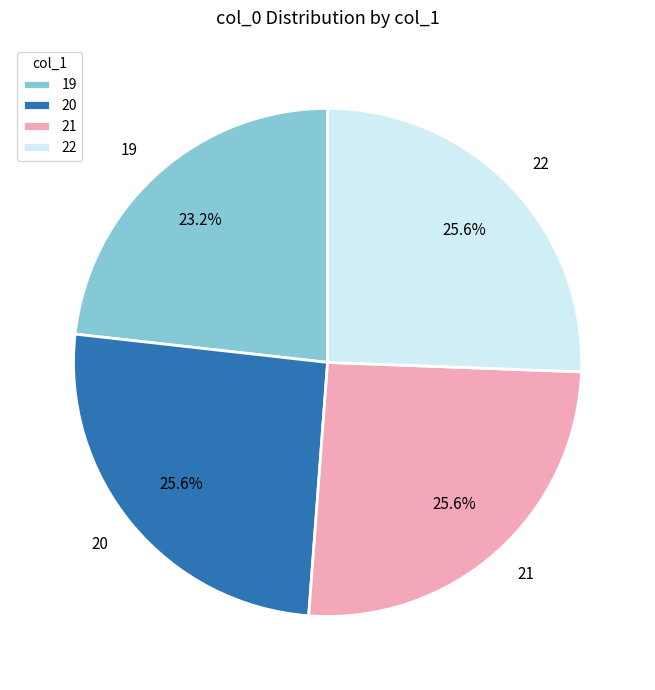

What percentage is NOT represented by 19?

76.8%